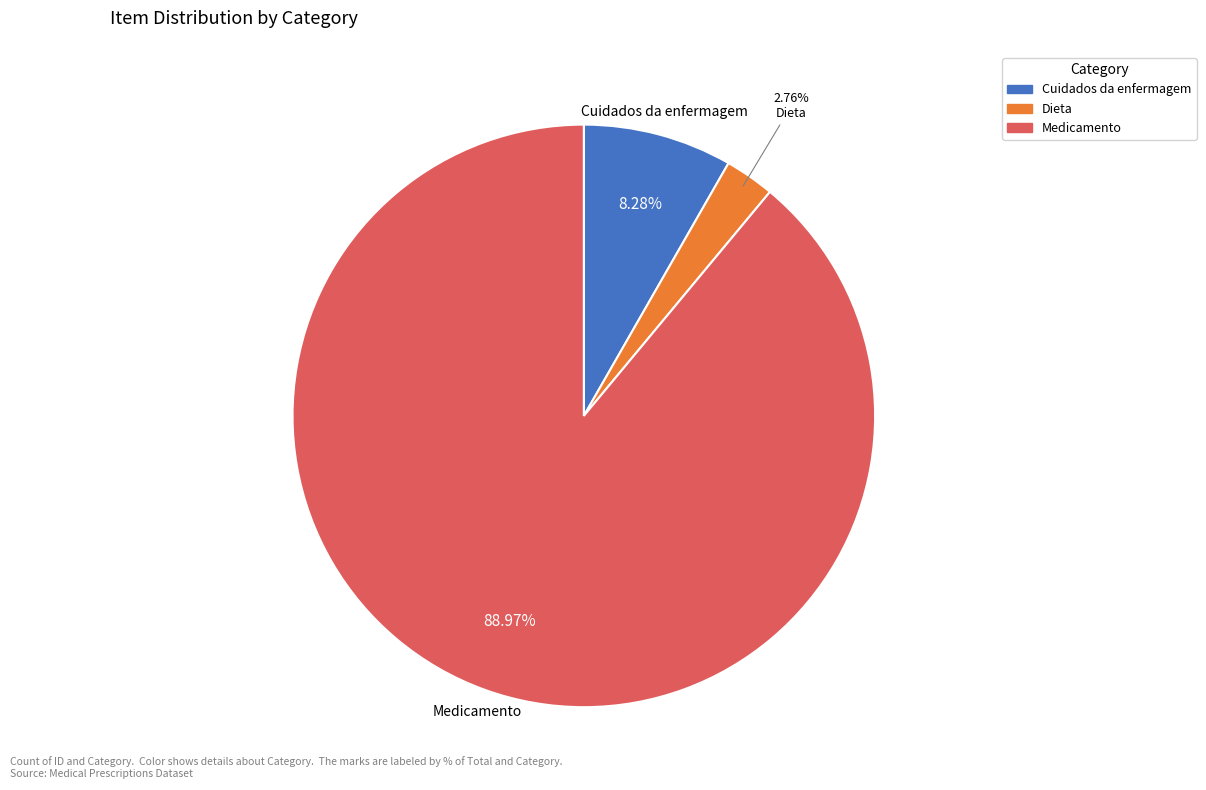

To the nearest percent, what is the average slice percentage?

33%